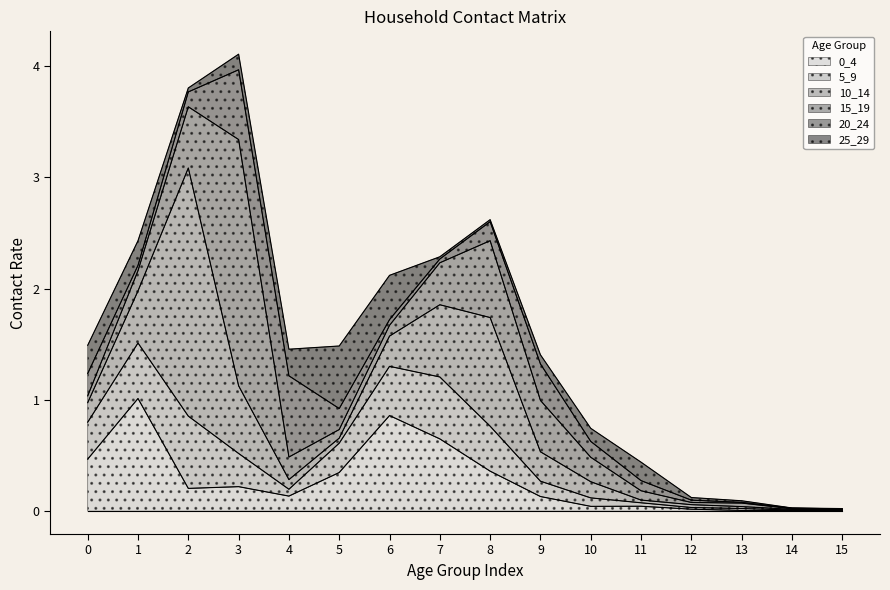

Rank the series at 5 from lowest to highest value.

10_14, 15_19, 20_24, 5_9, 0_4, 25_29